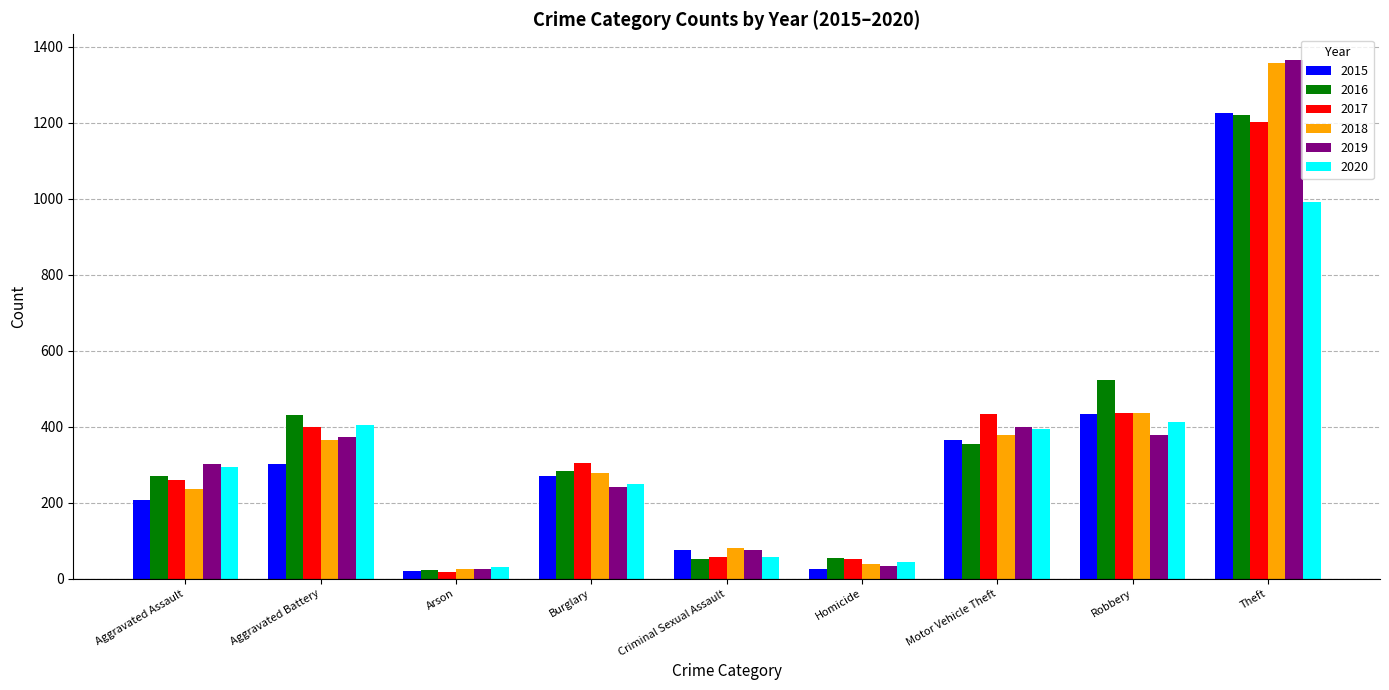

What is the greatest value displayed?

1364